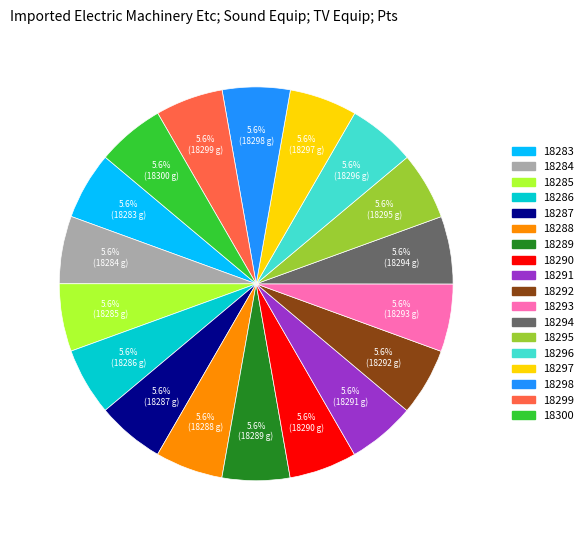

Does 18290 represent more than half of the total?

No